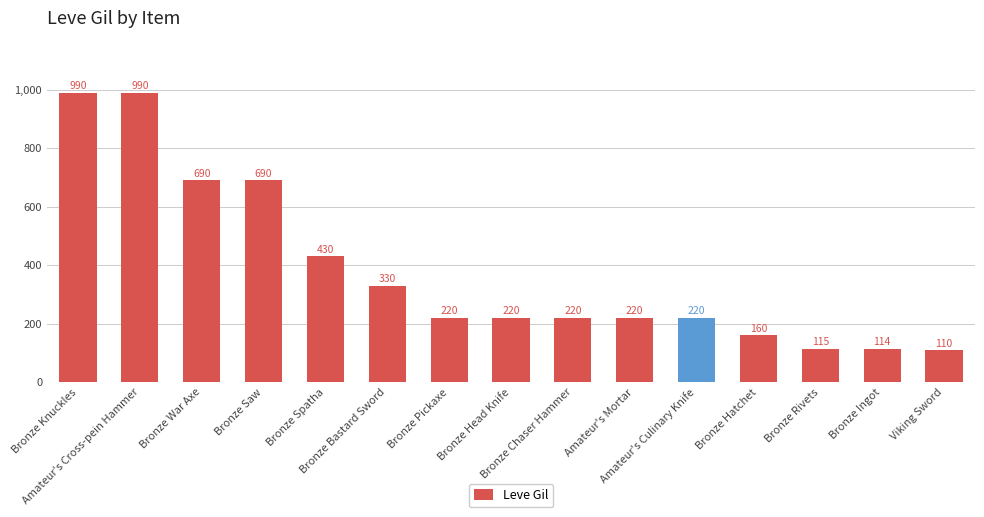

What is the smallest value displayed?

110